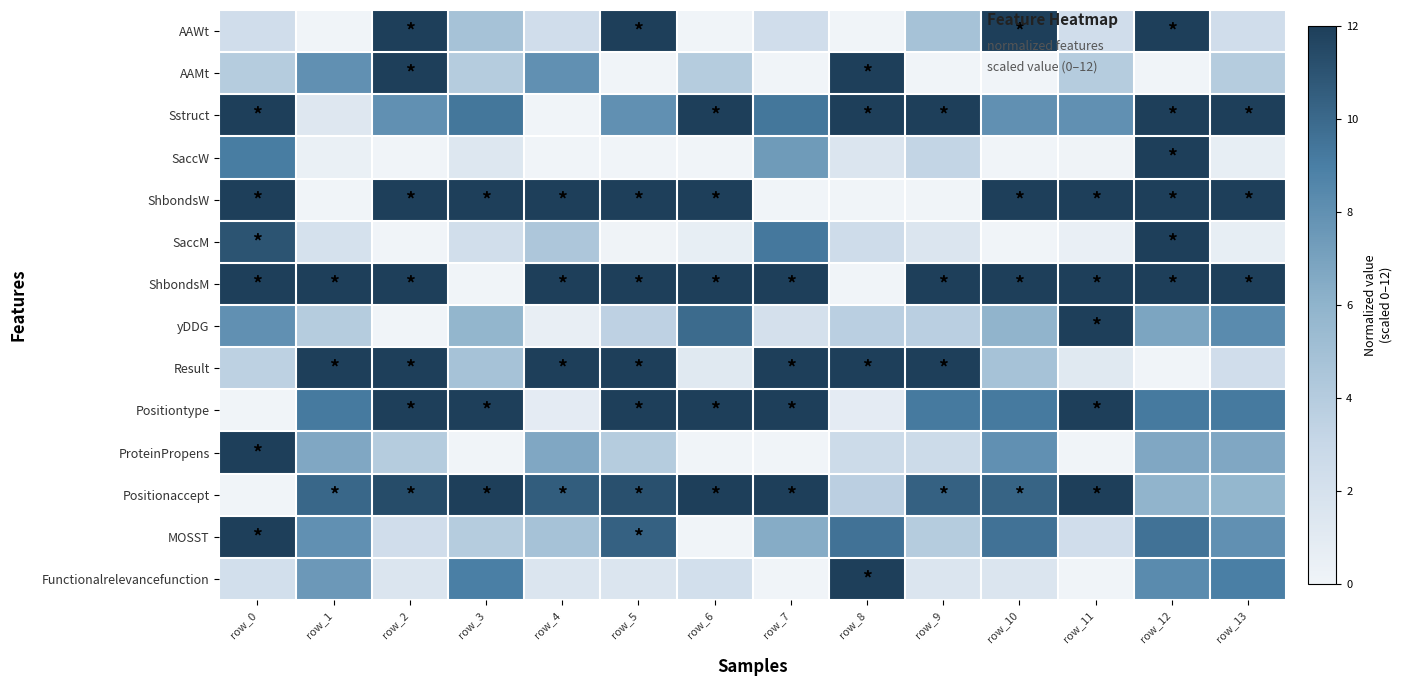

At which category is the sum across all series the highest?

row_12